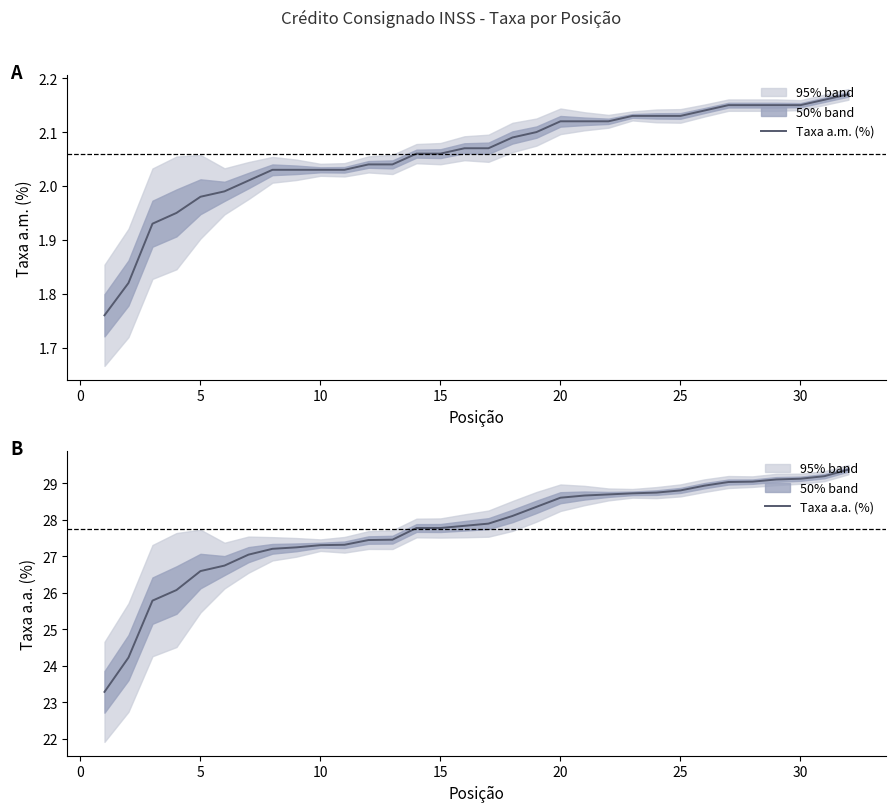

Reading left to right, extract all data points from this chart.

Taxa a.m. (%): 1.8	1.8	1.9	1.9	2.0	2.0	2.0	2.0	2.0	2.0	2.0	2.0	2.0	2.1	2.1	2.1	2.1	2.1	2.1	2.1	2.1	2.1	2.1	2.1	2.1	2.1	2.1	2.1	2.1	2.1	2.2	2.2
Taxa a.a. (%): 23.3	24.2	25.8	26.1	26.6	26.7	27.0	27.2	27.2	27.3	27.3	27.4	27.4	27.8	27.8	27.8	27.9	28.1	28.4	28.6	28.7	28.7	28.7	28.7	28.8	28.9	29.0	29.0	29.1	29.1	29.2	29.4